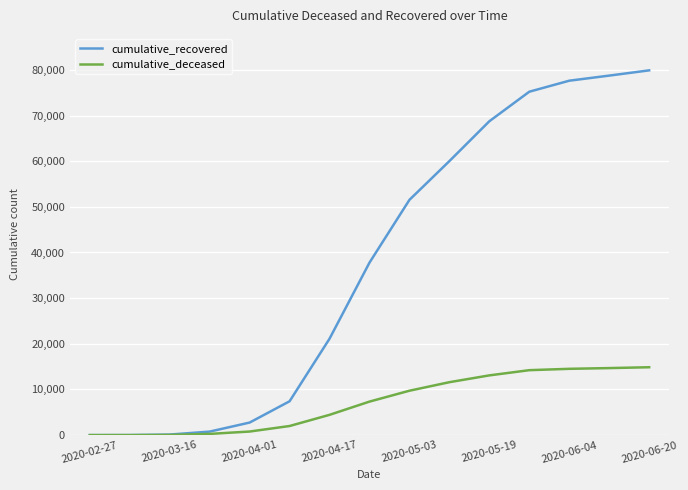

Does the chart display data point markers on the line(s)?

No